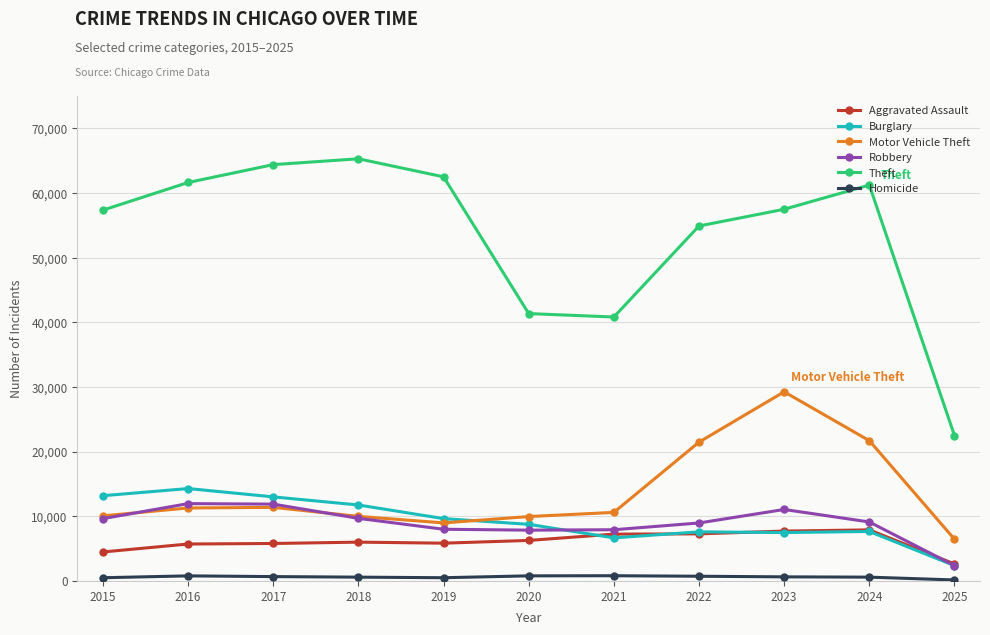

At which label does Burglary reach its minimum?

2025